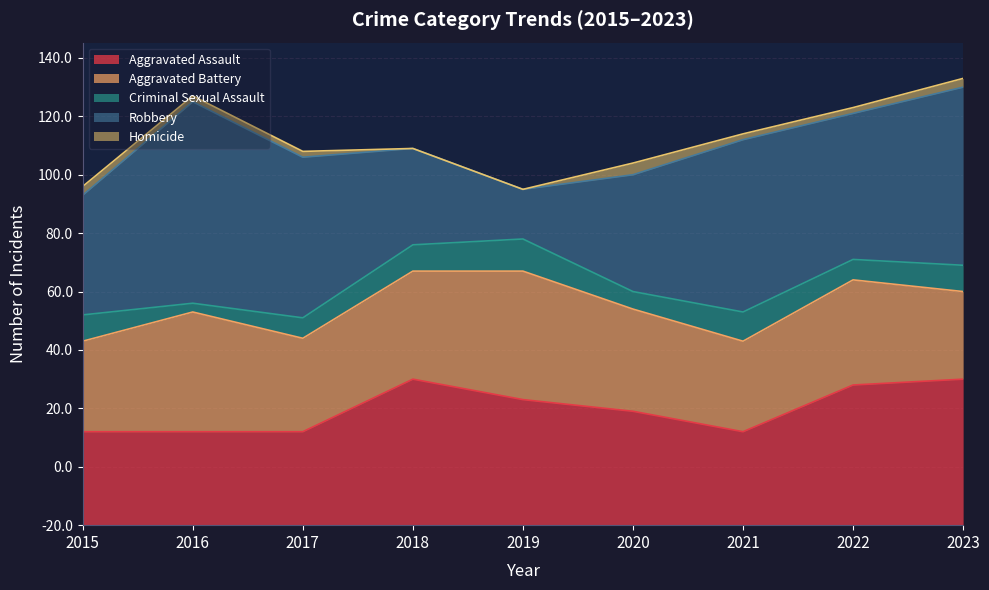

What is the highest value of the Homicide series?

4